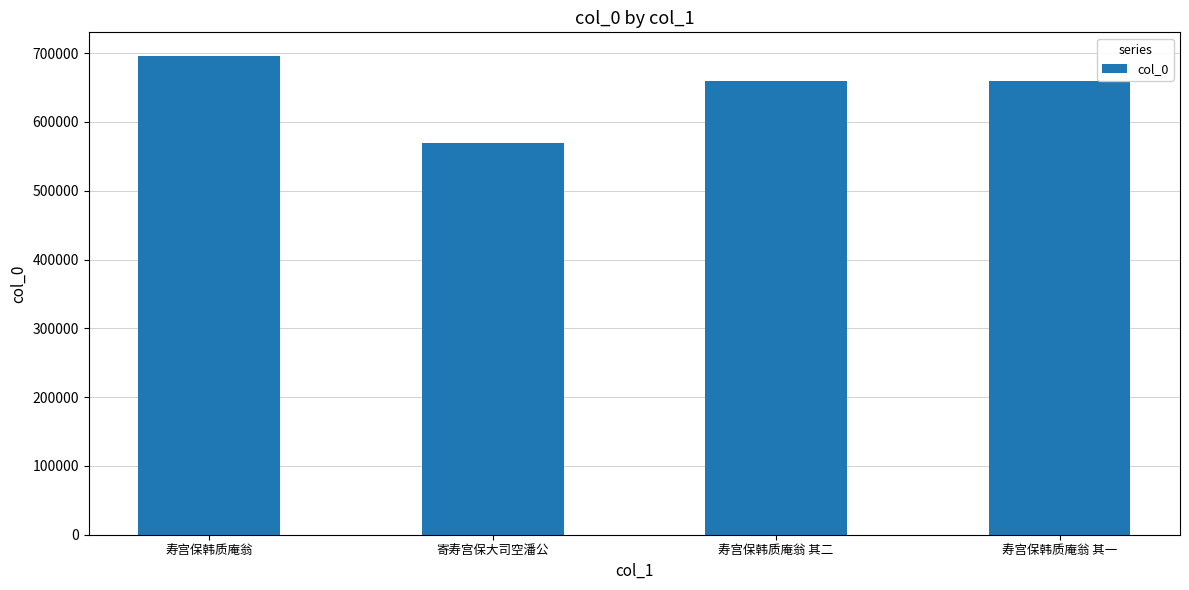

True or false: the data shows 569664 at 寄寿宫保大司空潘公.

True